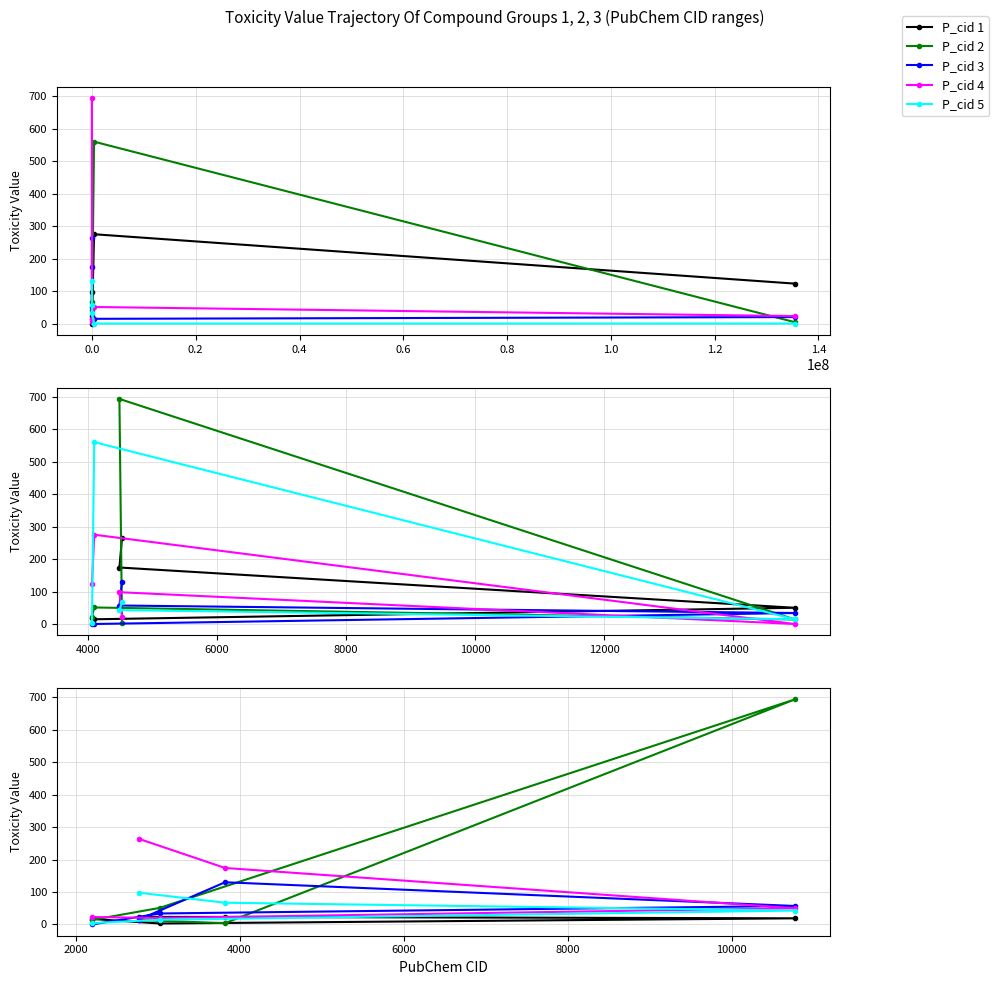

What is the difference between the maximum and minimum values in the P_cid 5 series?

93.8